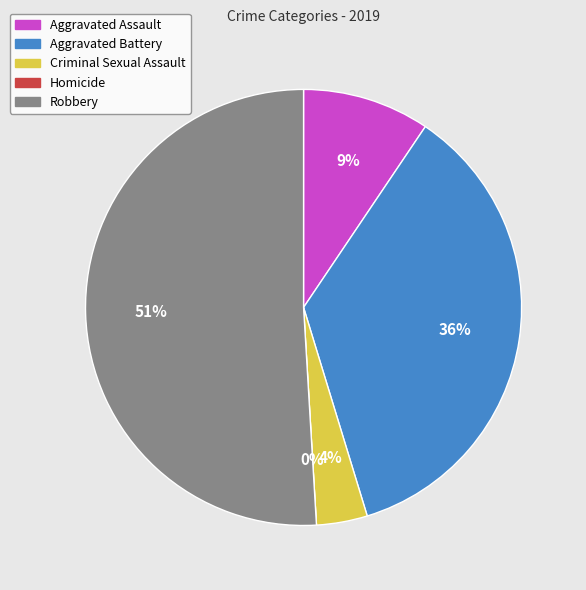

Is it true that Criminal Sexual Assault is 4% of the pie?

True